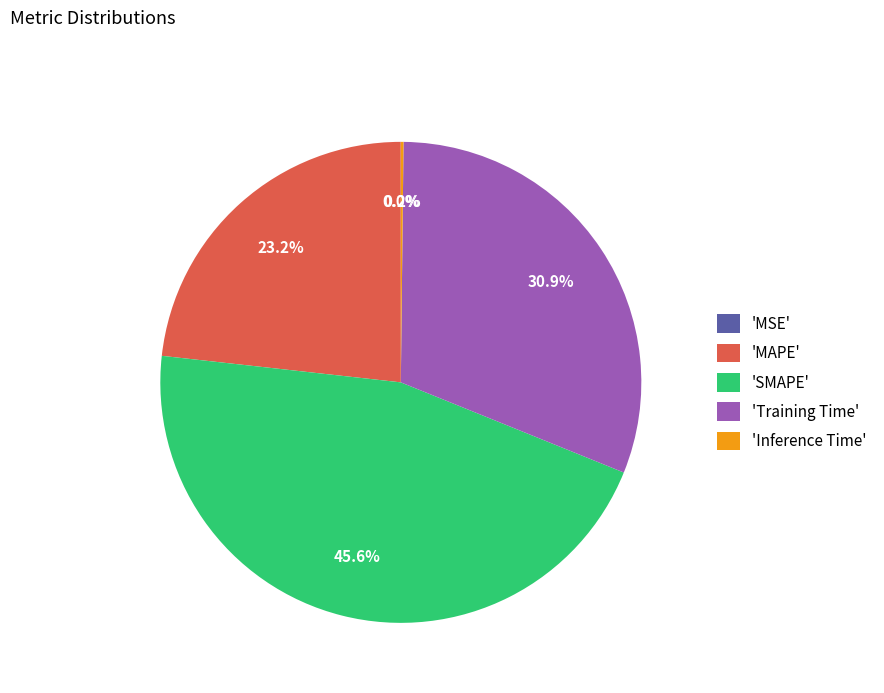

What is the largest slice in the pie chart?

'SMAPE'